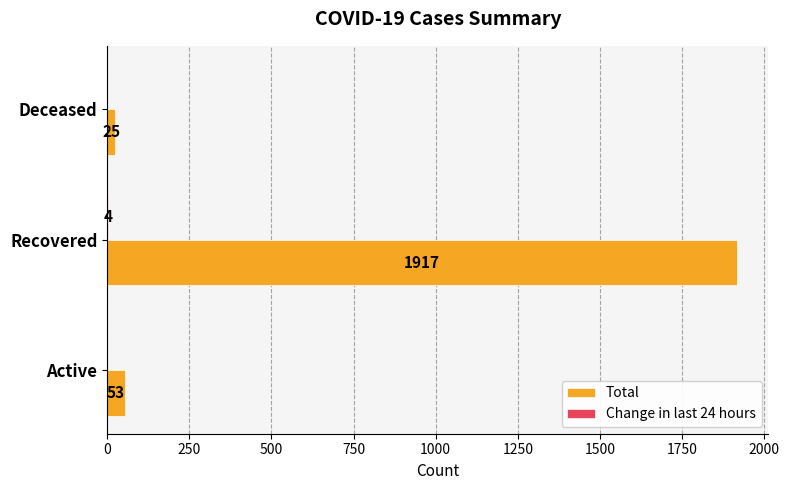

Where is Total nearest to the value 971?

Active